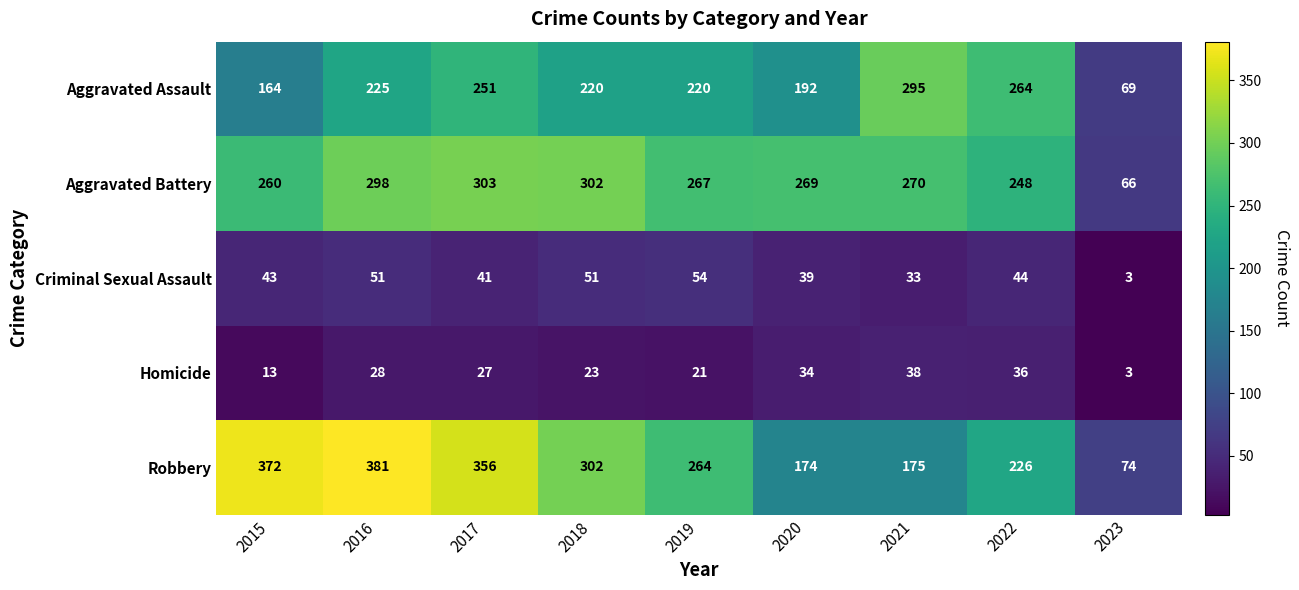

What is the total value across all series at 2023?

215